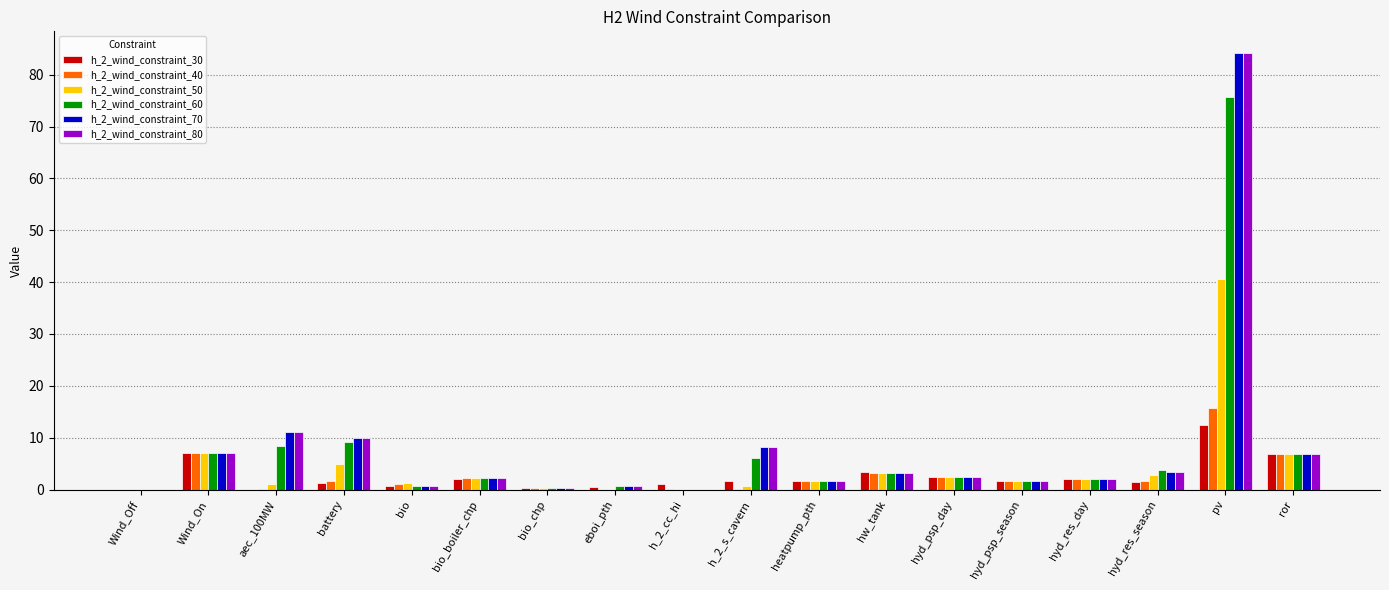

How many data points does each series have?

18